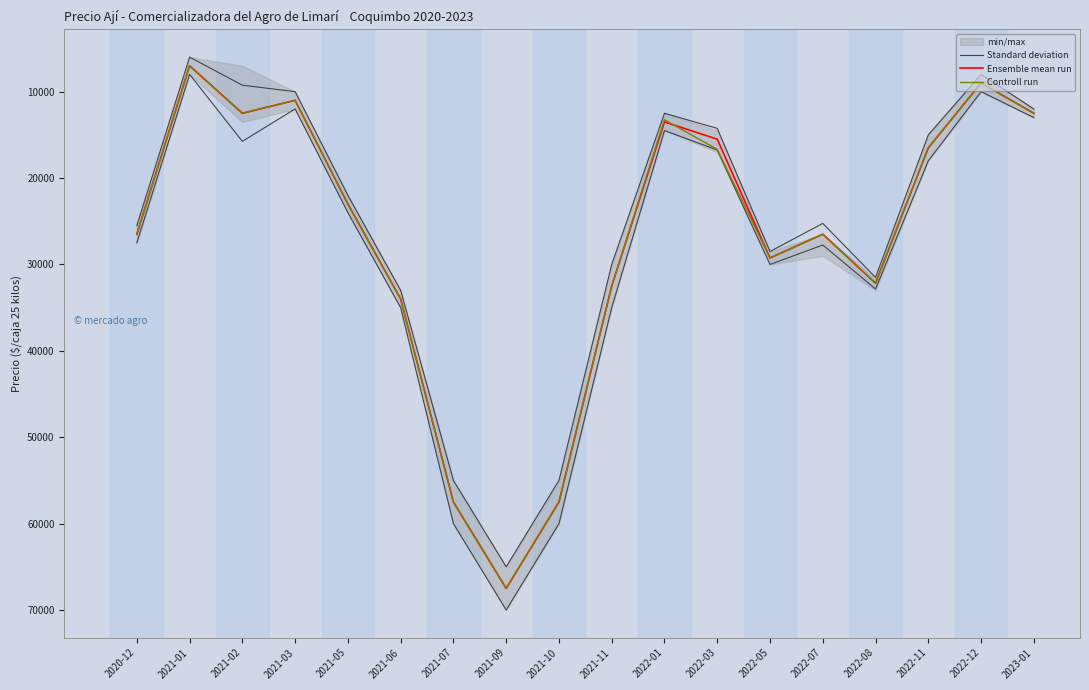

Which series has the largest total across all categories?

Standard deviation